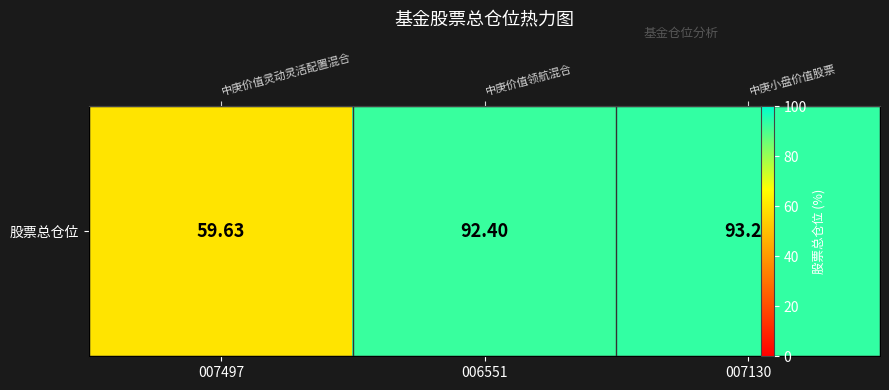

At which category does the chart reach its minimum across all series?

007497